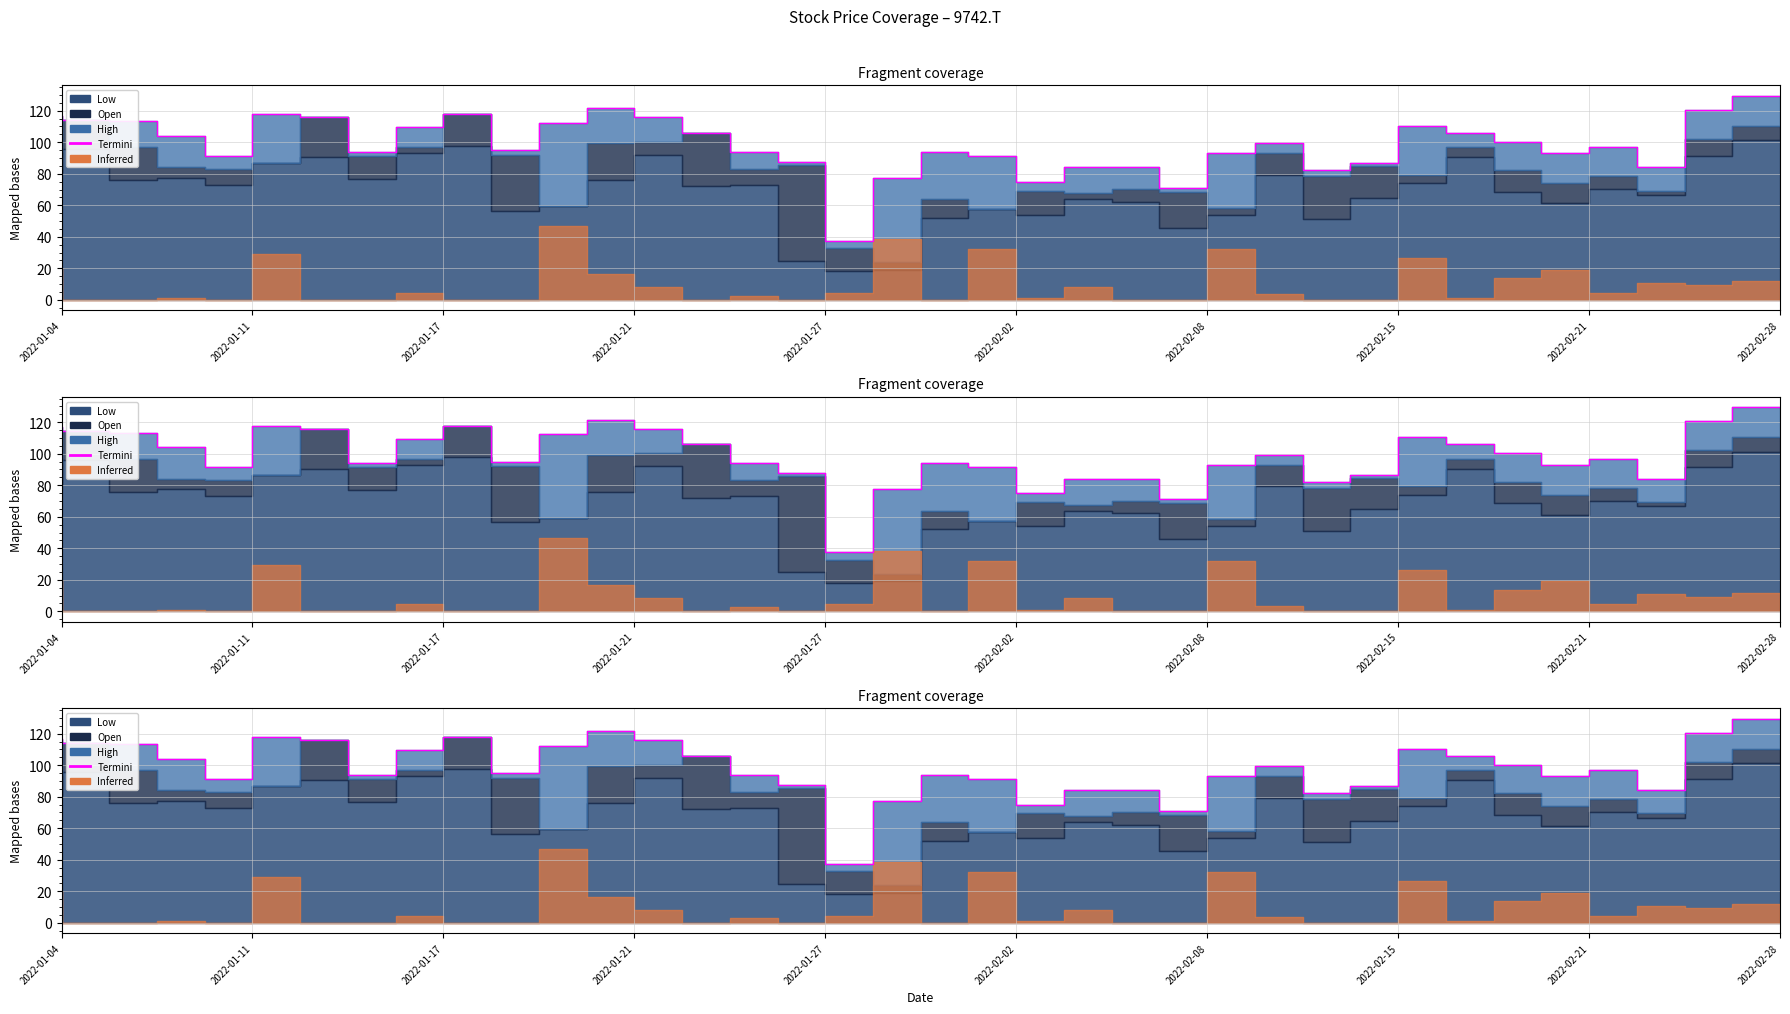

Which category has the highest value across all series?

2022-02-28